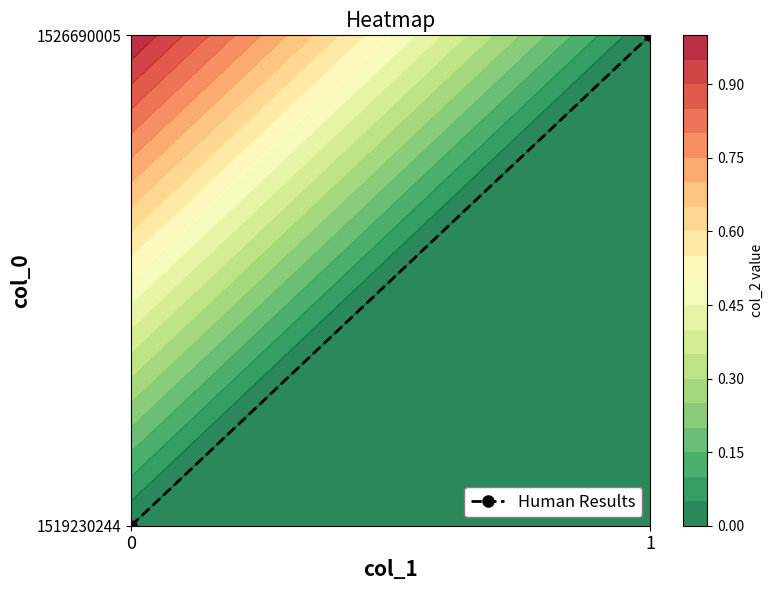

What is the greatest value displayed?

1